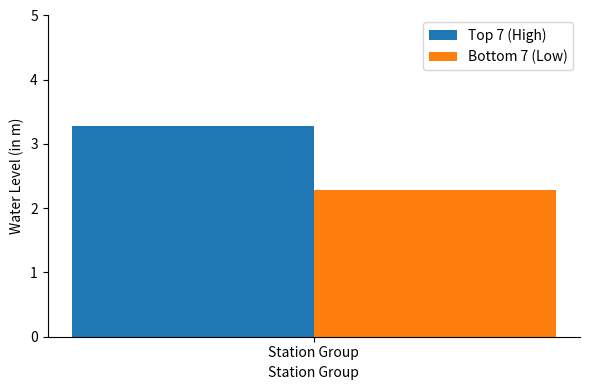

How many bars are there in each group?

2